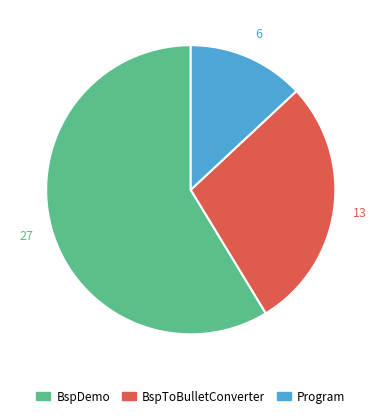

Is there a majority slice in this chart?

Yes